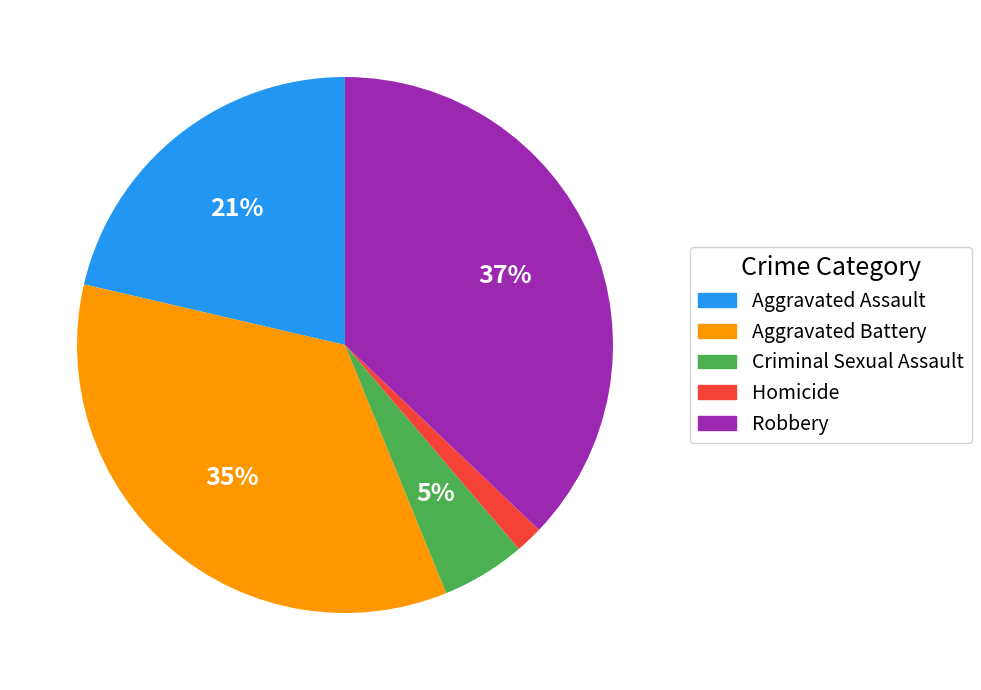

Which has a higher value, Aggravated Battery or Homicide?

Aggravated Battery